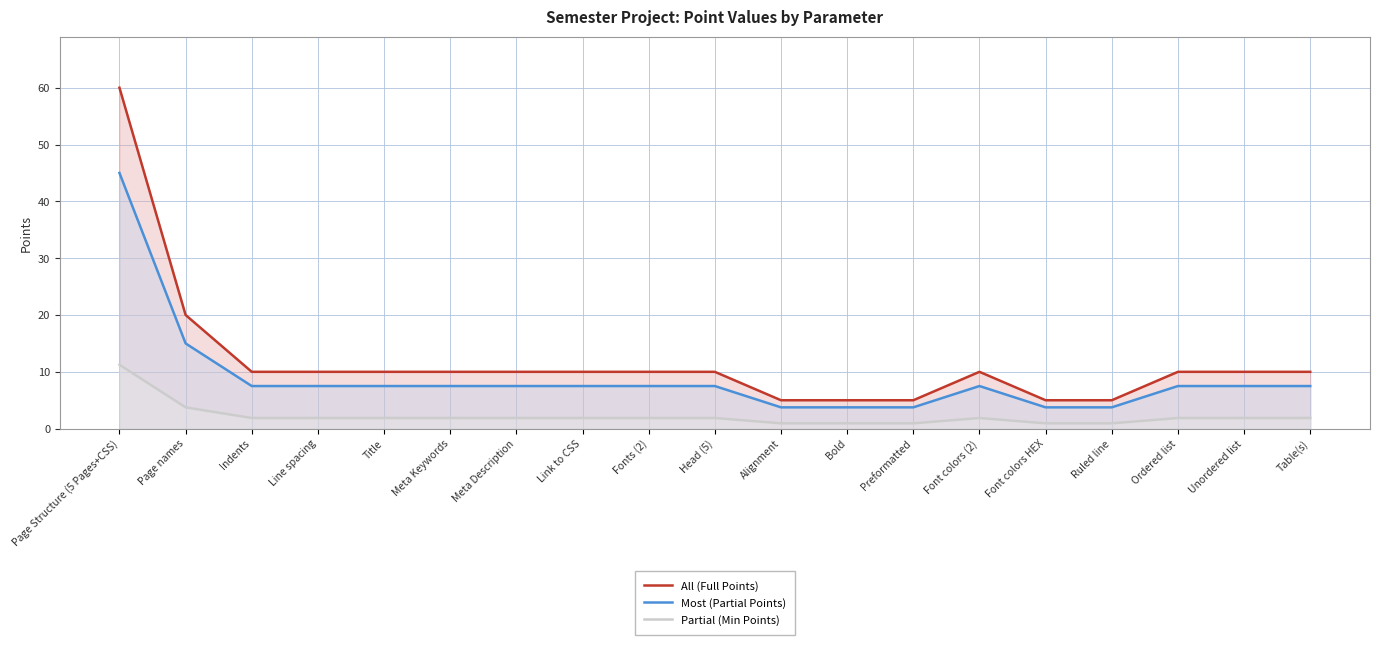

What is the approximate value of Partial (Min Points) at Bold?

0.9